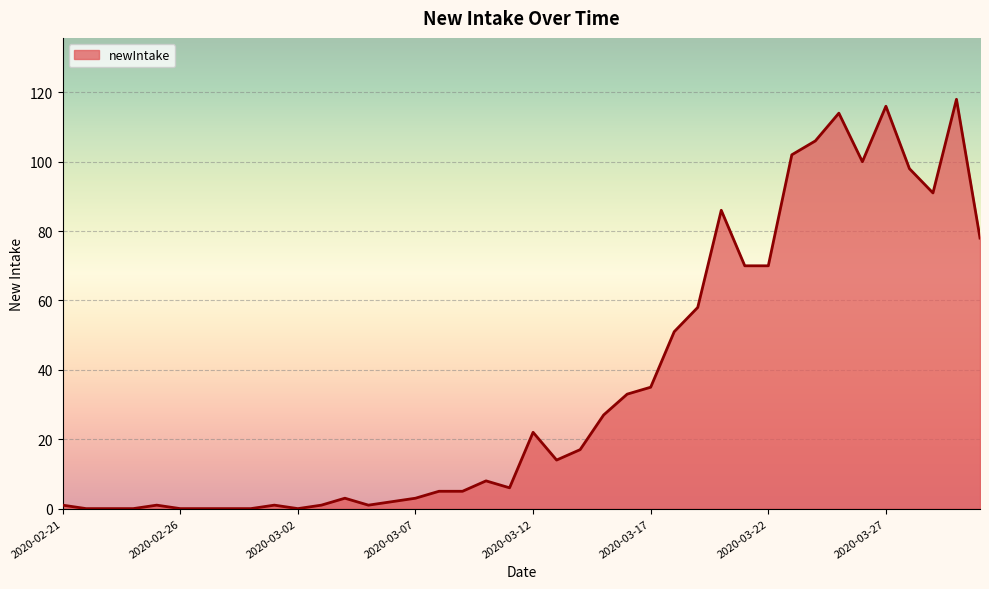

What is the greatest value displayed?

118